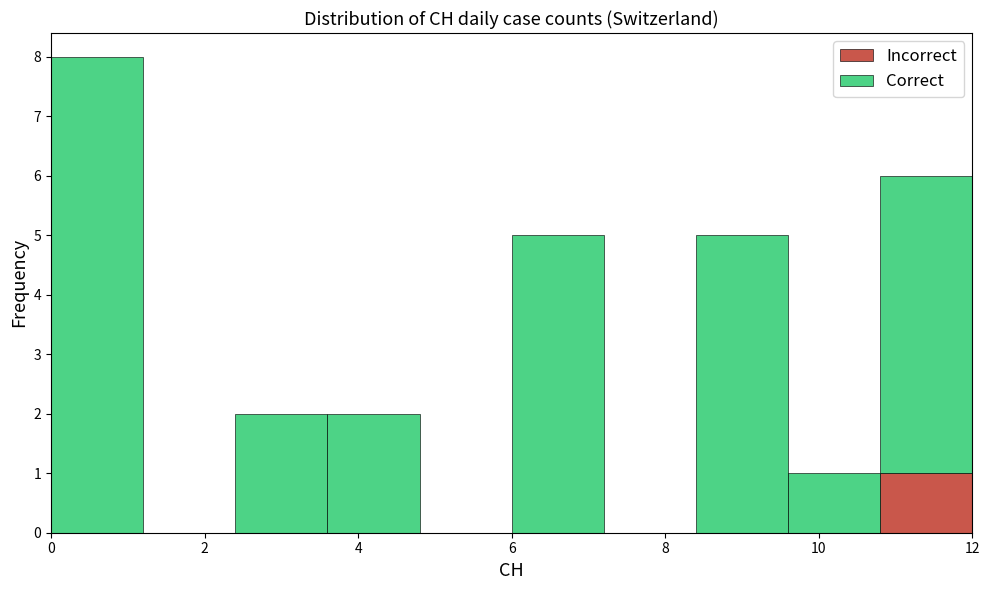

Which range on the x-axis has the tallest stacked bar (by total height)?

0.0 to 1.2